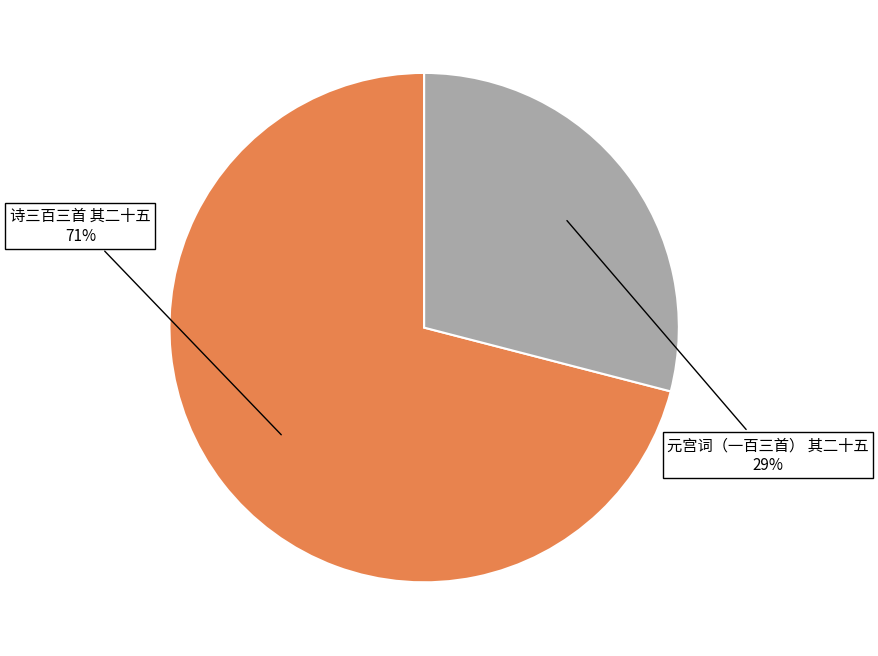

Does any single category account for the majority?

Yes